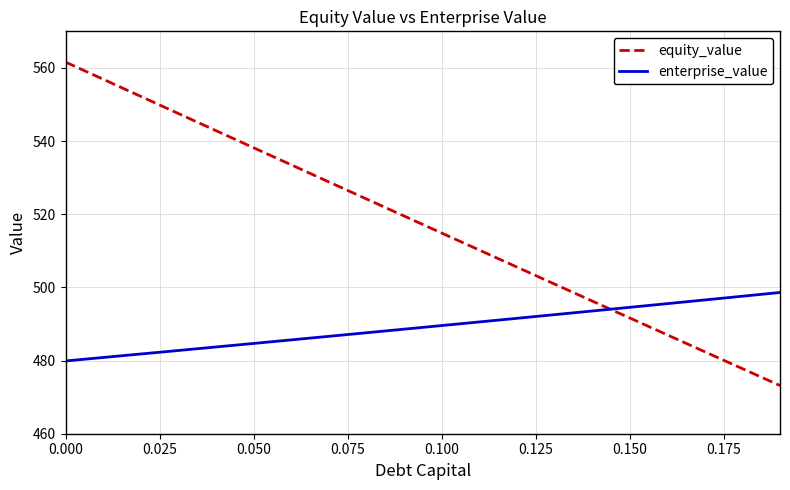

What is the difference between the maximum and minimum values in the enterprise_value series?

18.7